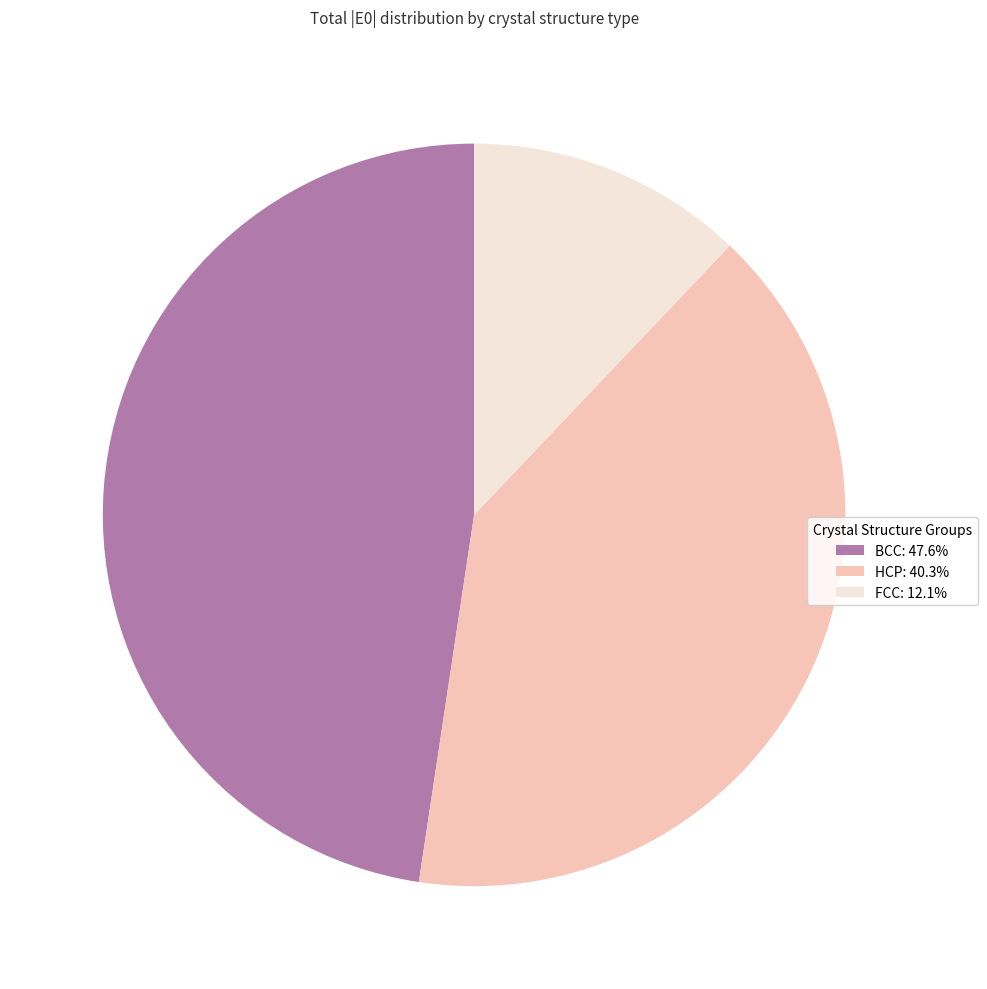

What is the ratio of the value at HCP: 40.3% to the value at BCC: 47.6%?

0.8